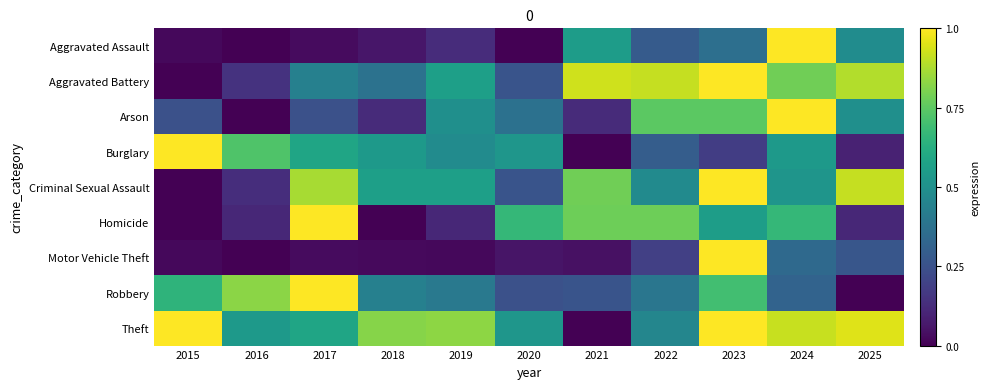

Reading right to left, list all the values displayed in this chart.

Aggravated Assault: 2025=0.5	2024=1.0	2023=0.4	2022=0.3	2021=0.6	2020=0.0	2019=0.1	2018=0.1	2017=0.0	2016=0.0	2015=0.0
Aggravated Battery: 2025=0.9	2024=0.8	2023=1.0	2022=0.9	2021=0.9	2020=0.3	2019=0.6	2018=0.4	2017=0.4	2016=0.1	2015=0.0
Arson: 2025=0.5	2024=1.0	2023=0.7	2022=0.7	2021=0.1	2020=0.4	2019=0.5	2018=0.1	2017=0.2	2016=0.0	2015=0.2
Burglary: 2025=0.1	2024=0.5	2023=0.2	2022=0.3	2021=0.0	2020=0.5	2019=0.5	2018=0.5	2017=0.6	2016=0.7	2015=1.0
Criminal Sexual Assault: 2025=0.9	2024=0.5	2023=1.0	2022=0.5	2021=0.8	2020=0.3	2019=0.6	2018=0.6	2017=0.9	2016=0.1	2015=0.0
Homicide: 2025=0.1	2024=0.7	2023=0.6	2022=0.8	2021=0.8	2020=0.7	2019=0.1	2018=0.0	2017=1.0	2016=0.1	2015=0.0
Motor Vehicle Theft: 2025=0.3	2024=0.3	2023=1.0	2022=0.2	2021=0.0	2020=0.1	2019=0.0	2018=0.0	2017=0.0	2016=0.0	2015=0.0
Robbery: 2025=0.0	2024=0.3	2023=0.7	2022=0.4	2021=0.3	2020=0.2	2019=0.4	2018=0.4	2017=1.0	2016=0.8	2015=0.7
Theft: 2025=1.0	2024=0.9	2023=1.0	2022=0.5	2021=0.0	2020=0.5	2019=0.8	2018=0.8	2017=0.6	2016=0.5	2015=1.0